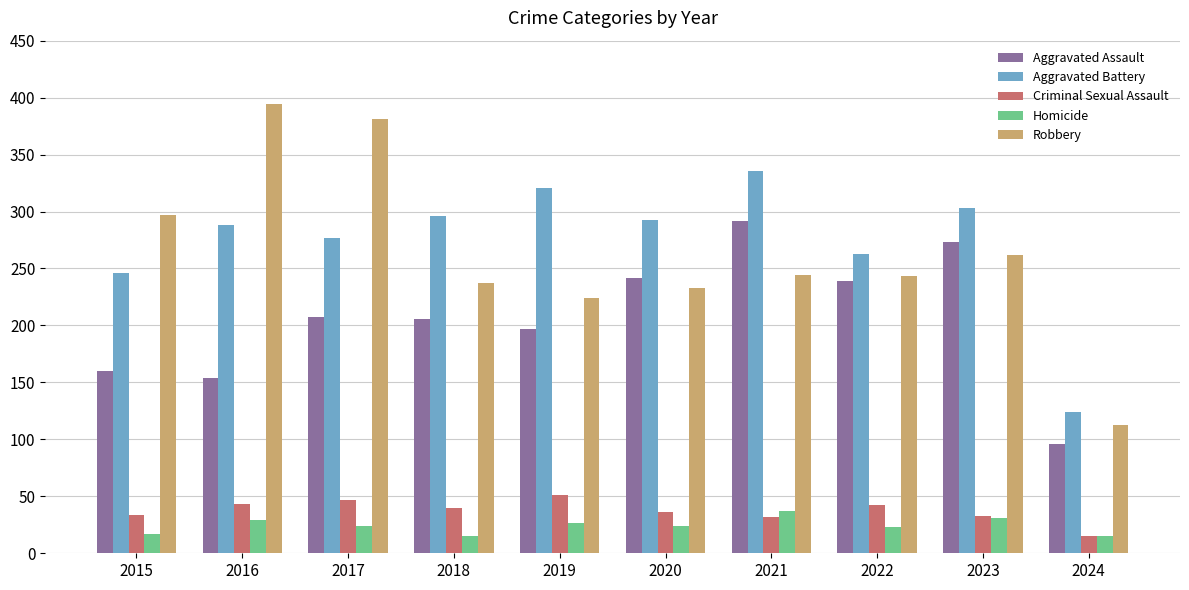

Which series changed the most between 2020 and 2021?

Aggravated Assault